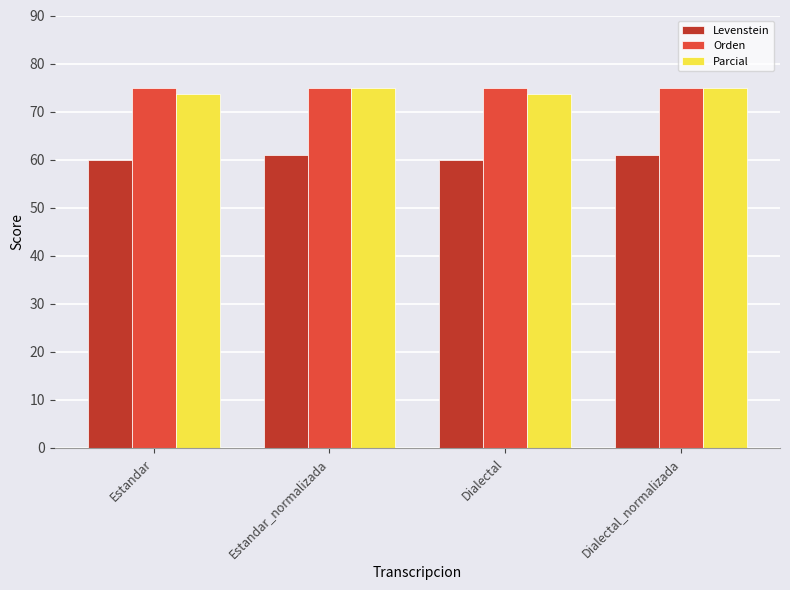

What is the difference between the highest and lowest values at Dialectal_normalizada?

14.1